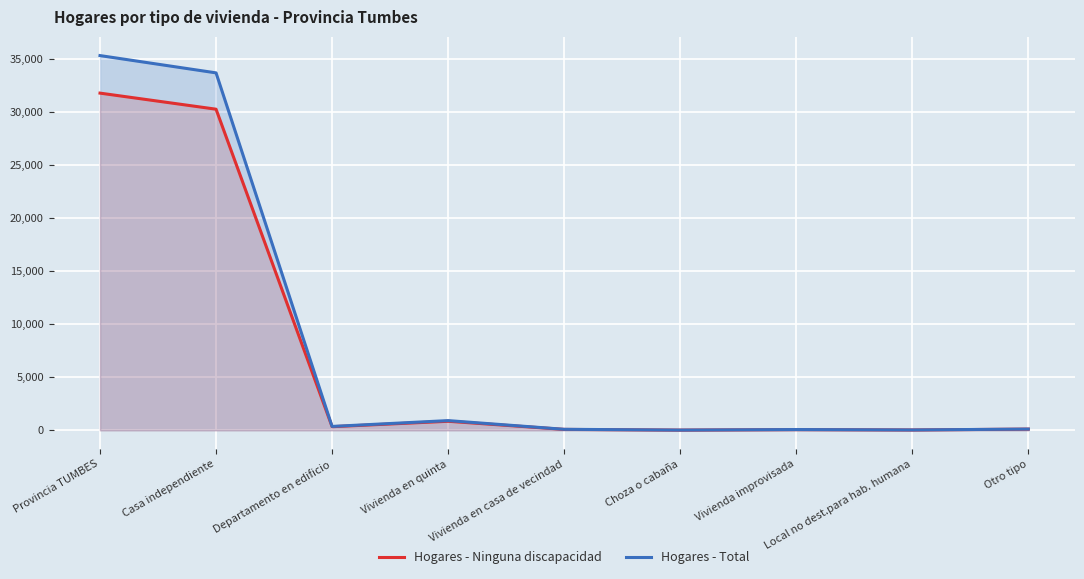

Which series has the largest total across all categories?

Hogares - Total